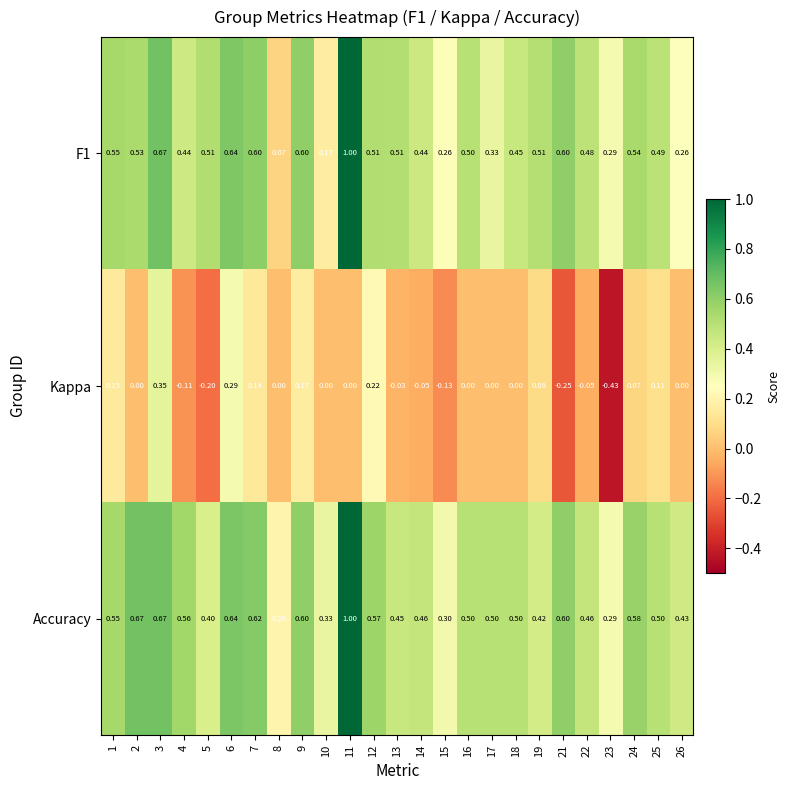

Which series changed the most between 6 and 23?

Kappa